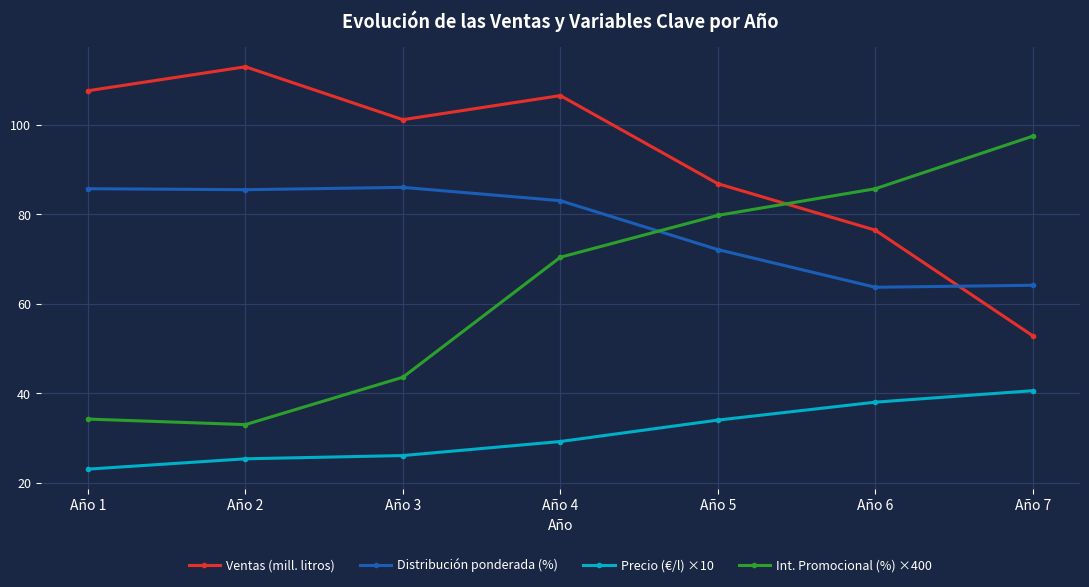

Rank the series by their average value, from highest to lowest.

Ventas (mill. litros), Distribución ponderada (%), Int. Promocional (%) ×400, Precio (€/l) ×10